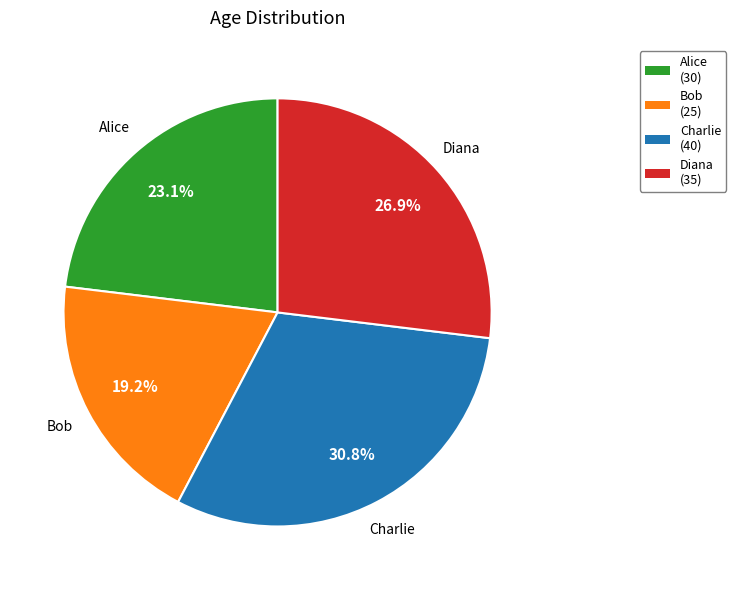

Is it true that Charlie is 37% of the pie?

False